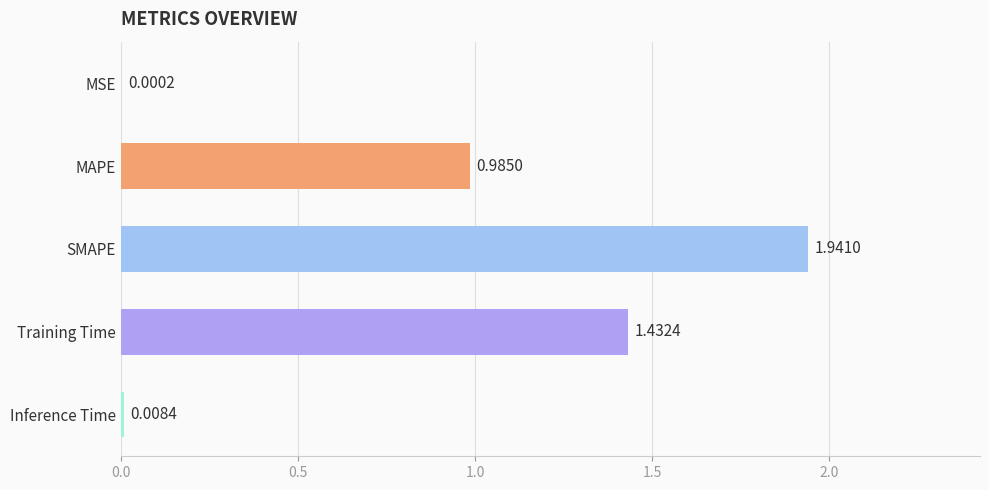

Where is the data nearest to the value 0?

MSE